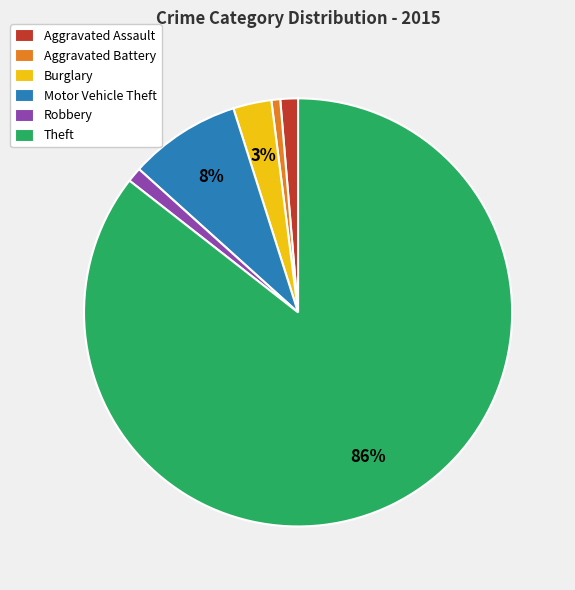

To the nearest percent, what is the combined percentage of Aggravated Assault and Aggravated Battery?

2%